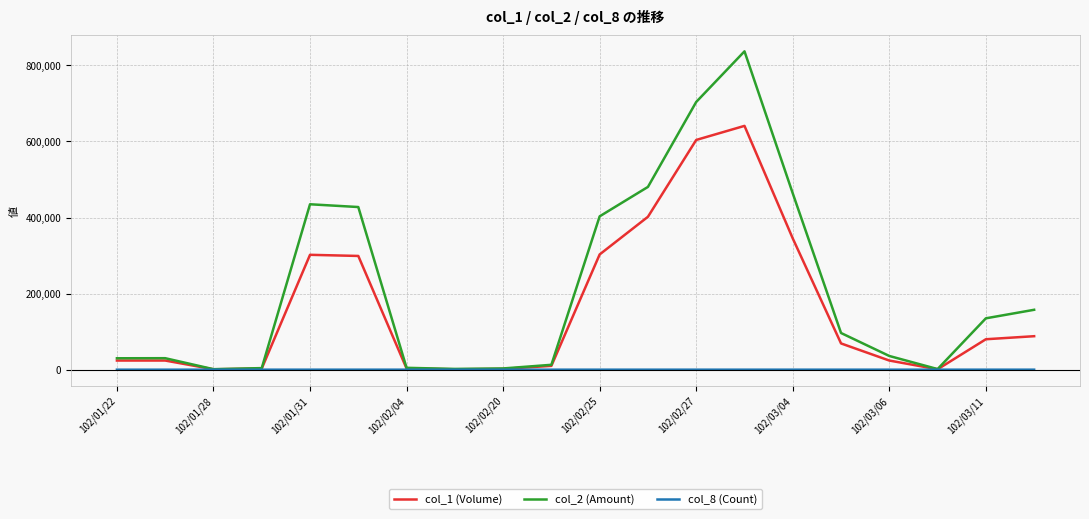

List the series in order of their peak value, lowest first.

col_8 (Count), col_1 (Volume), col_2 (Amount)